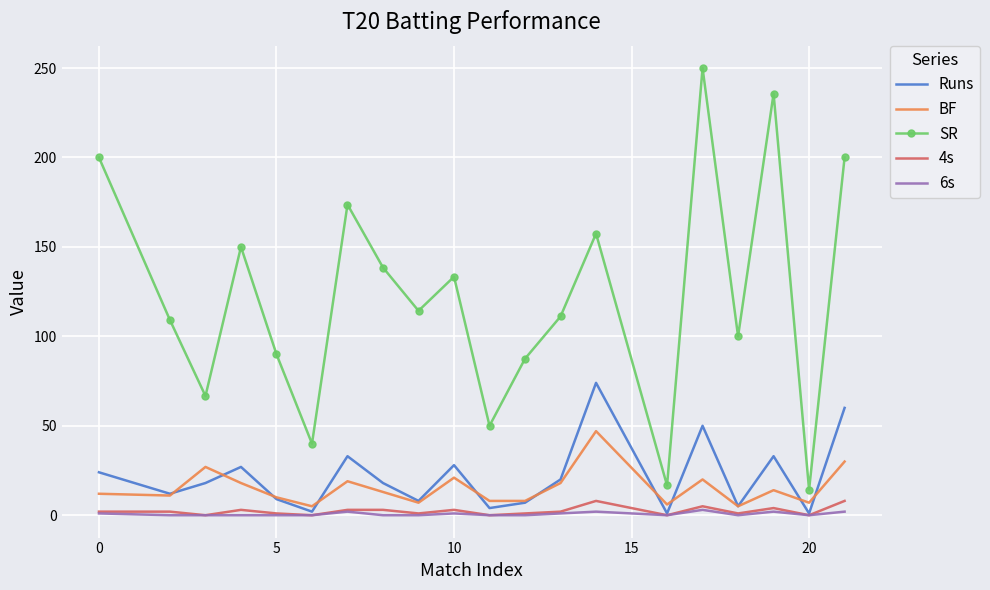

Which series has the widest spread of values?

SR